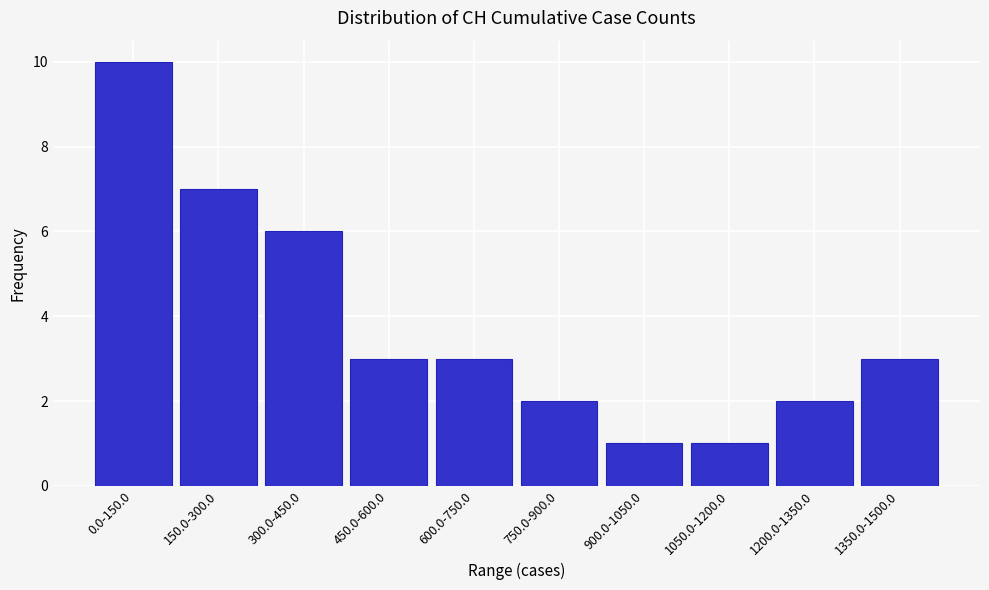

Reading left to right, what are all the values shown in this chart?

0.0-150.0=10	150.0-300.0=7	300.0-450.0=6	450.0-600.0=3	600.0-750.0=3	750.0-900.0=2	900.0-1050.0=1	1050.0-1200.0=1	1200.0-1350.0=2	1350.0-1500.0=3